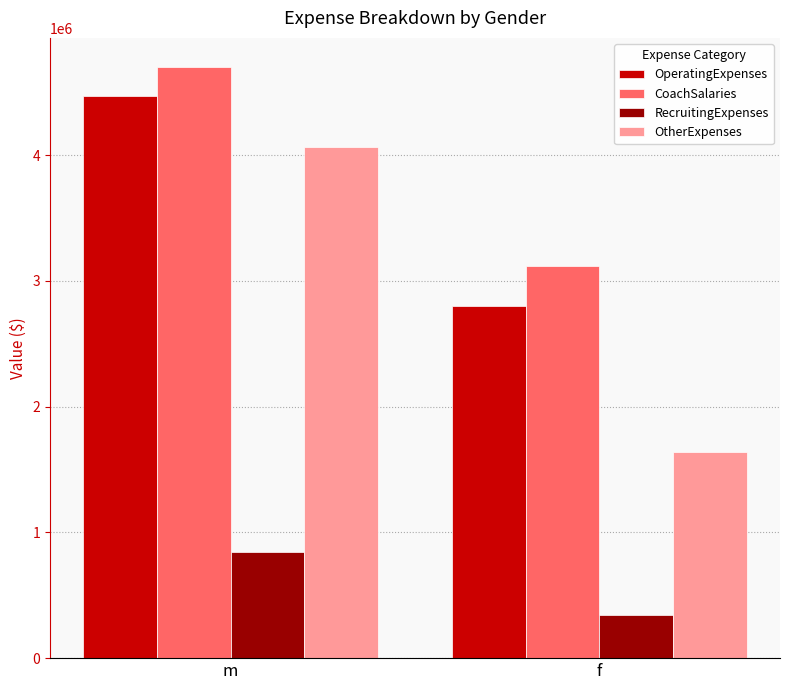

Which category has the highest value across all series?

m